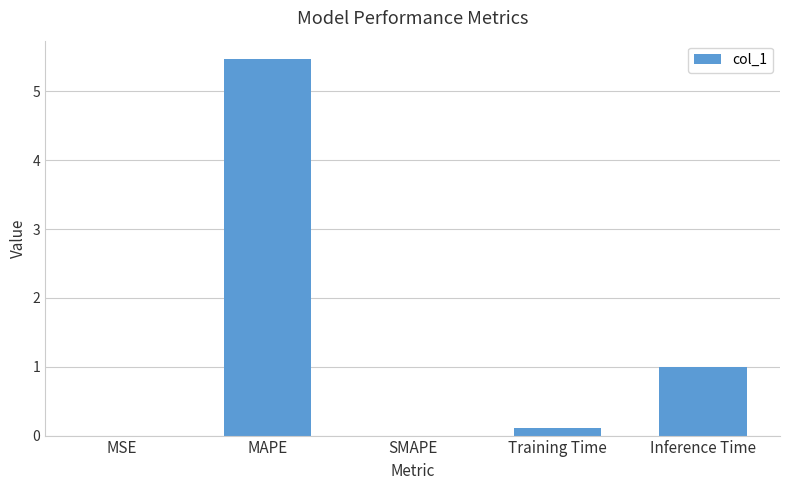

How many distinct data groups are displayed?

1